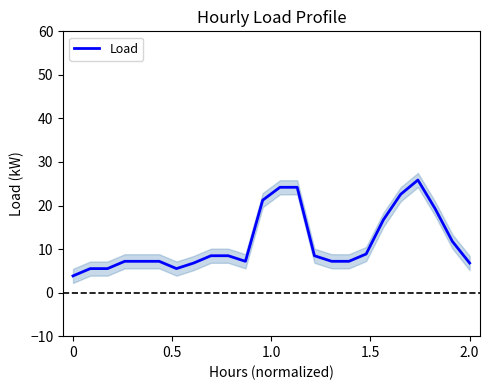

What is the minimum value for Load?

3.8